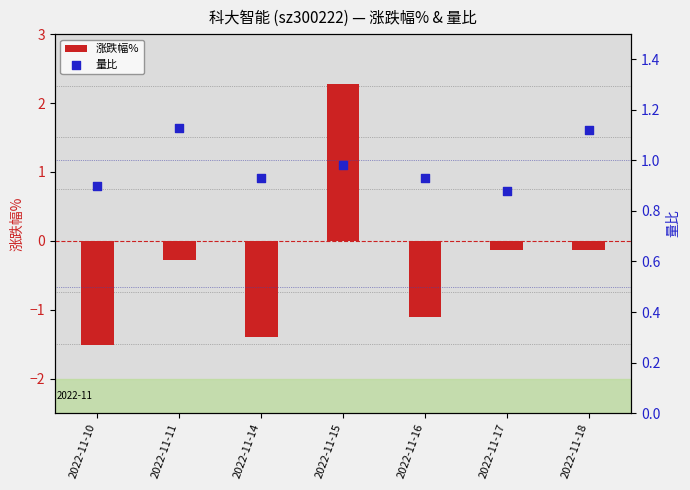

At which category is the sum across all series the highest?

2022-11-15